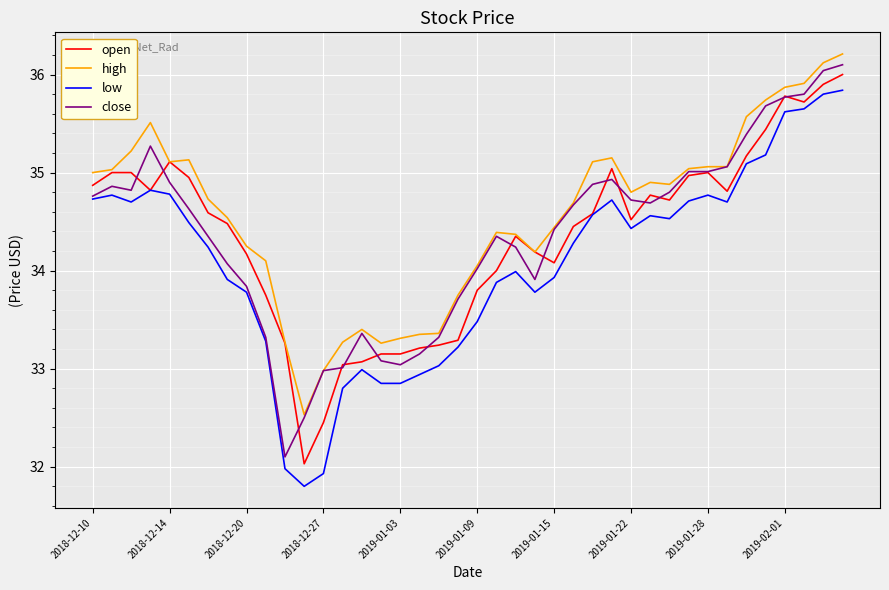

True or false: high and low intersect in this chart.

False